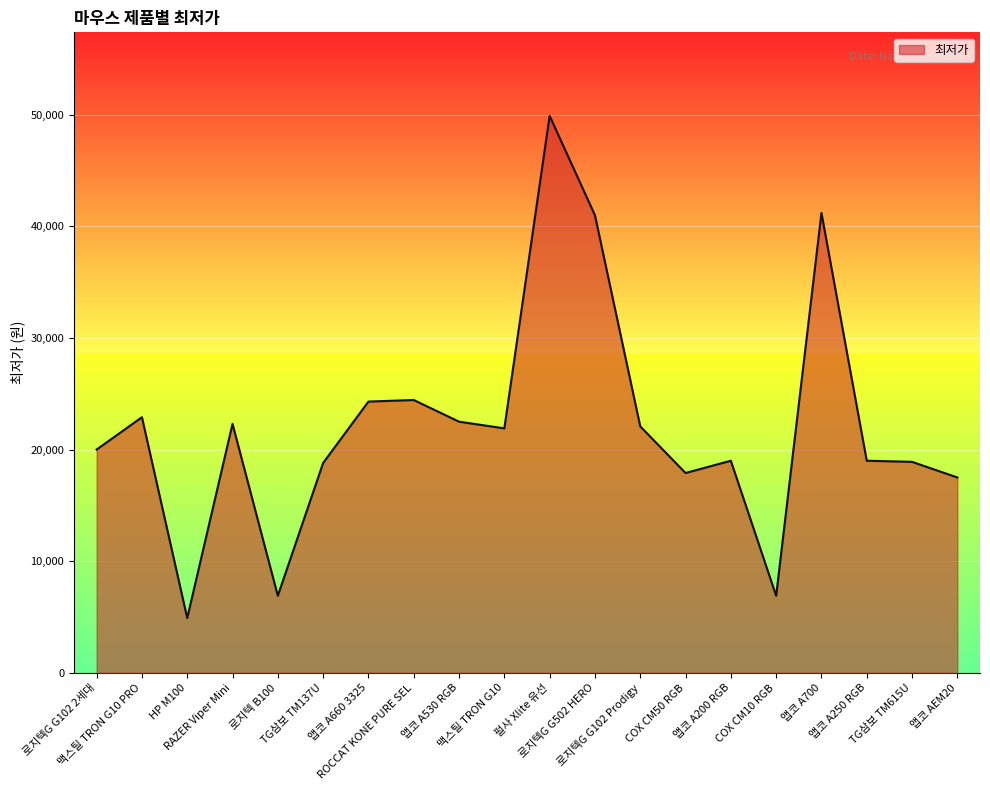

Where is the first local minimum?

HP M100